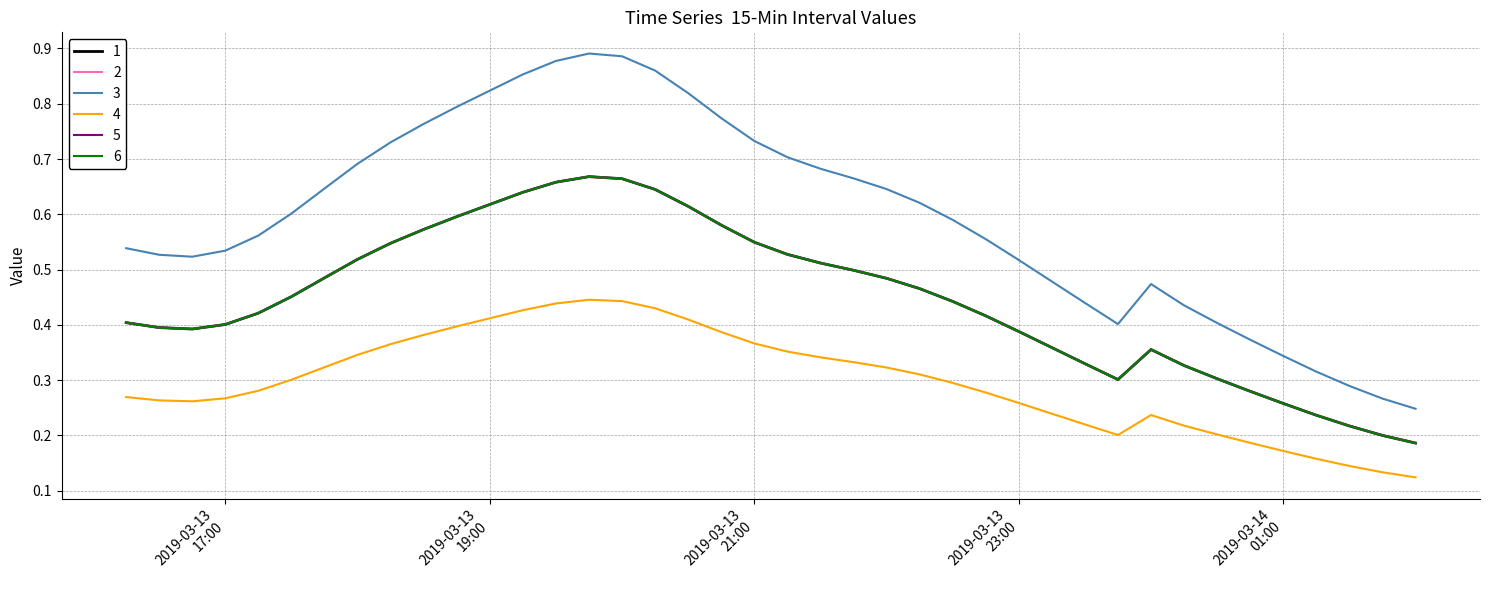

Does the chart have visible grid lines?

Yes